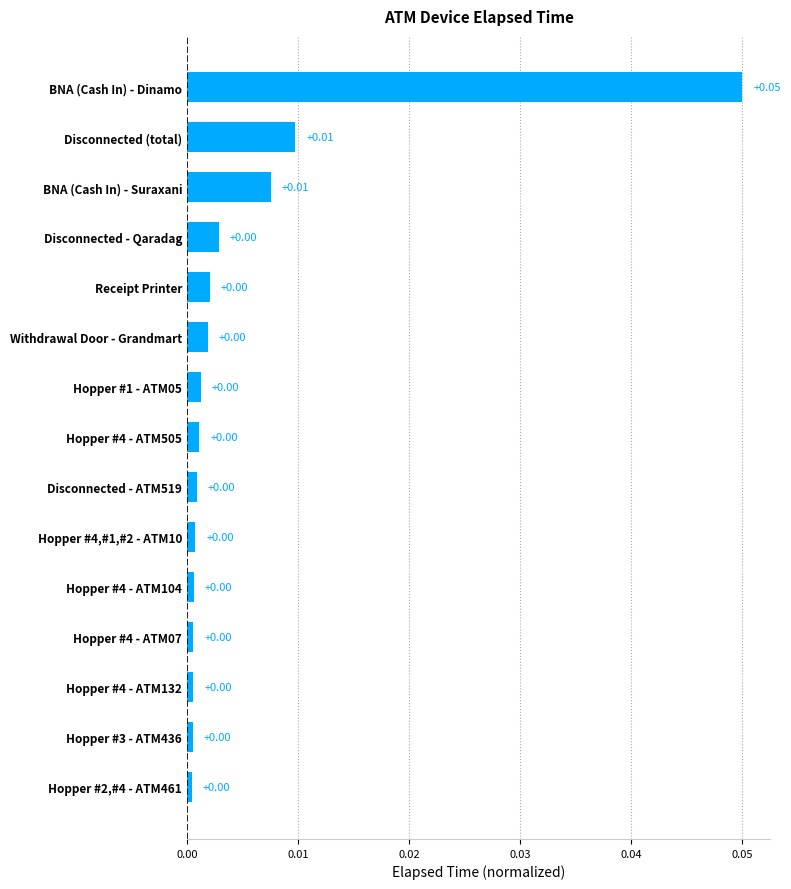

At which category does the chart reach its peak across all series?

BNA (Cash In) - Dinamo